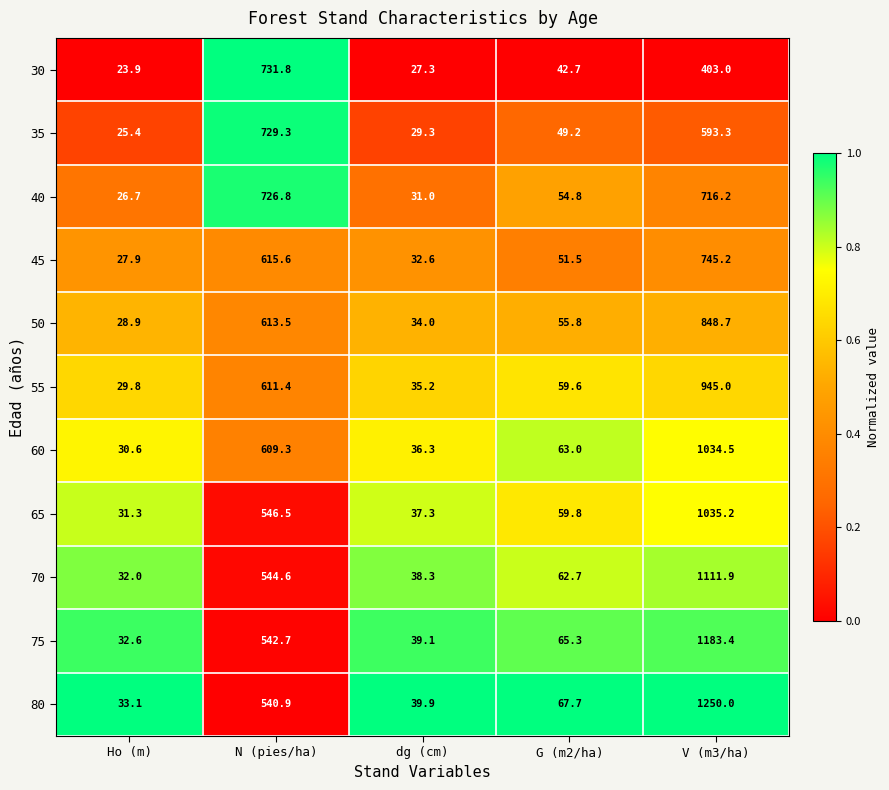

What is the smallest value displayed?

23.9